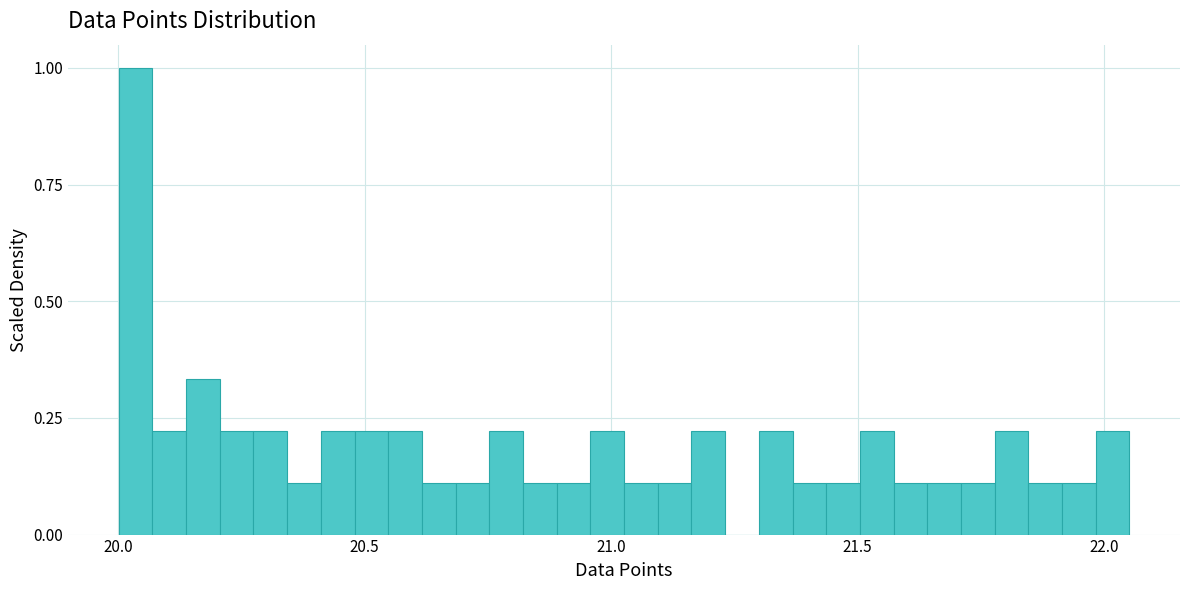

Around what value on the x-axis is the tallest bar? Give the approximate position of its centre, as read against the axis.

20.05